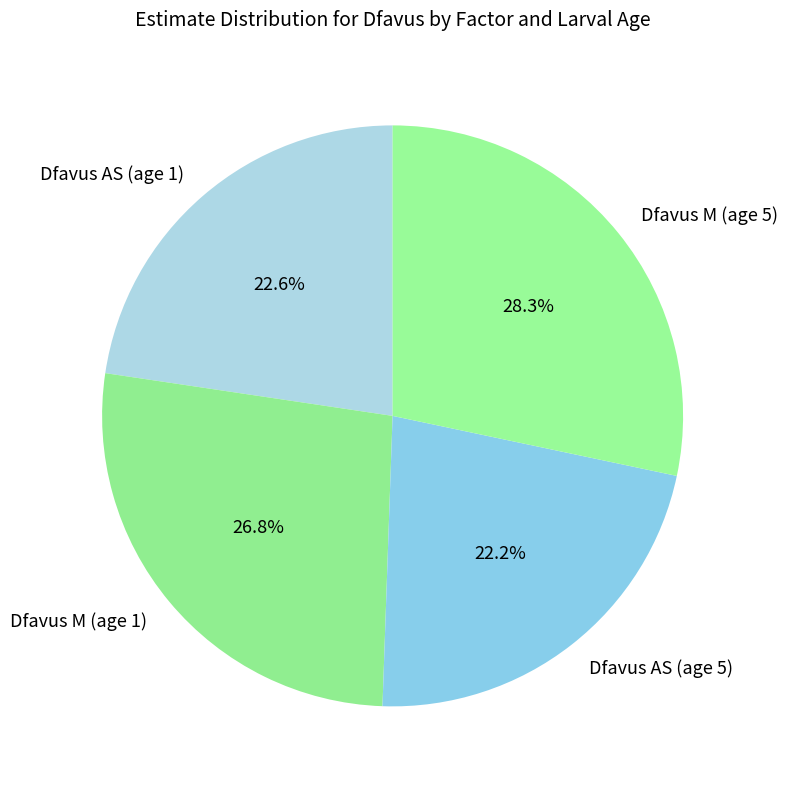

The Dfavus M (age 1) slice represents 27% of the pie. True or false?

True